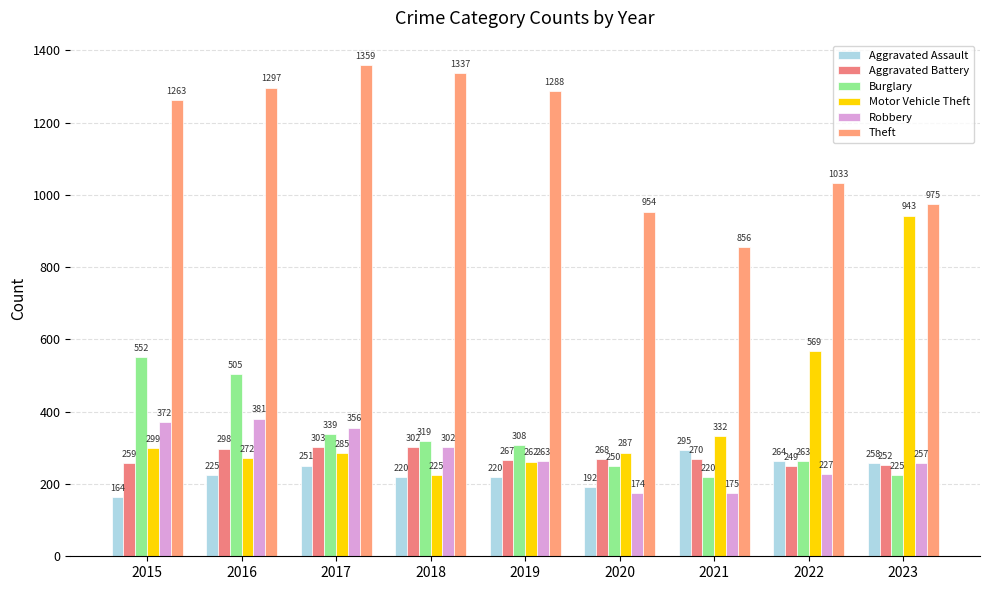

The value of Burglary at 2015 is 552. True or false?

True